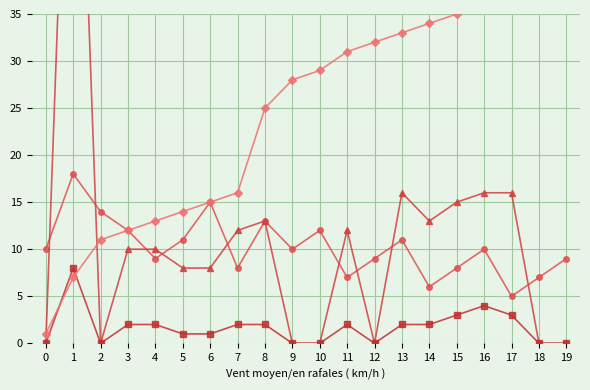

What is the difference between the maximum and minimum values in the Dist (nm) series?

80